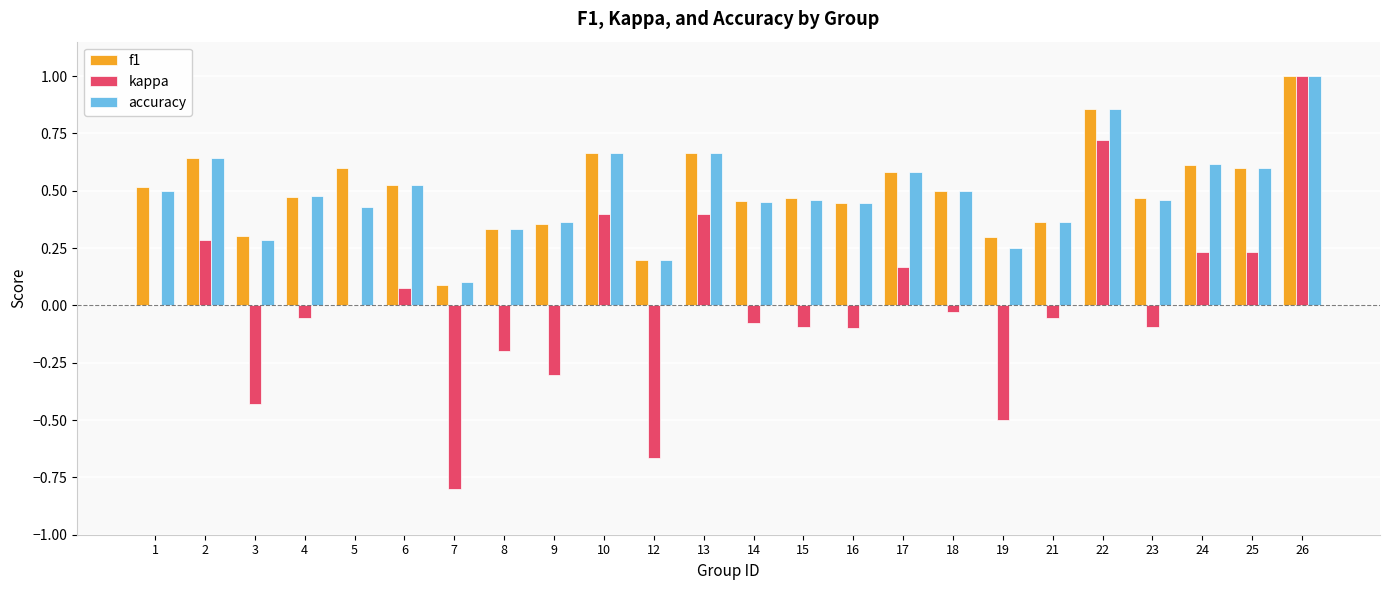

Which series changed the most between 6 and 22?

kappa